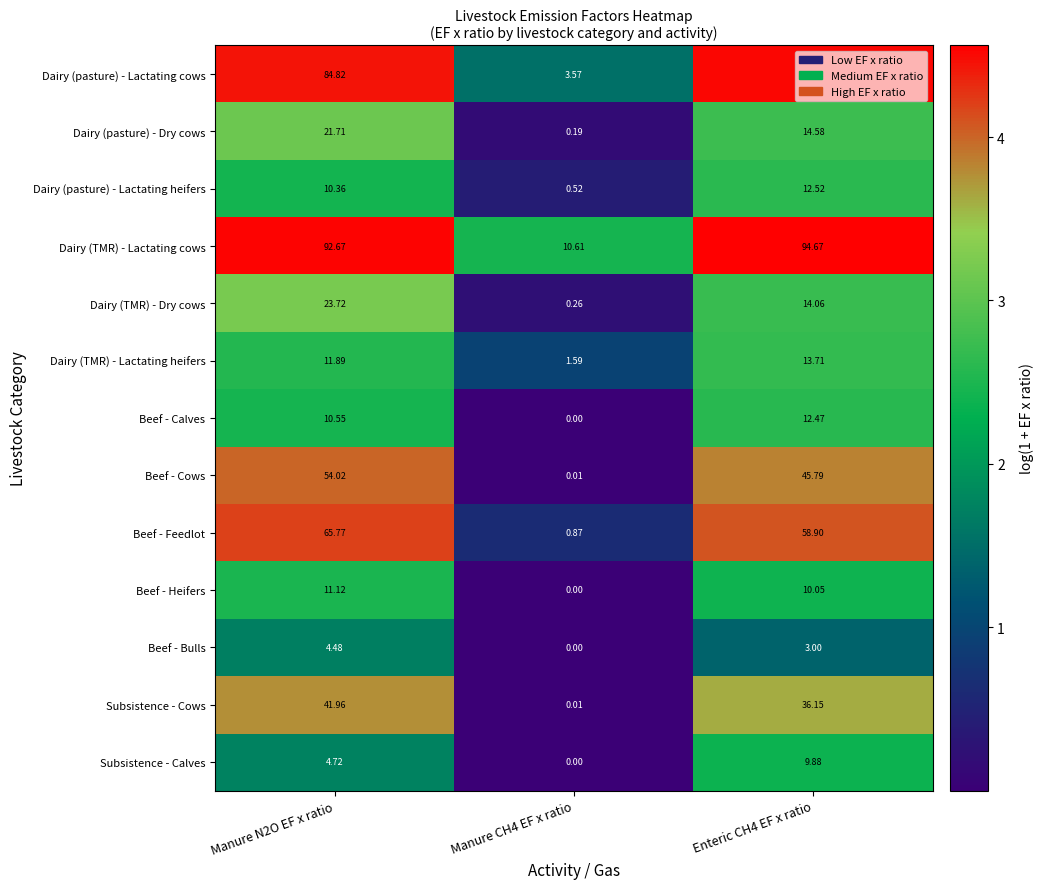

List the series in order of their peak value, lowest first.

Beef - Bulls, Subsistence - Calves, Beef - Heifers, Beef - Calves, Dairy (pasture) - Lactating heifers, Dairy (TMR) - Lactating heifers, Dairy (pasture) - Dry cows, Dairy (TMR) - Dry cows, Subsistence - Cows, Beef - Cows, Beef - Feedlot, Dairy (pasture) - Lactating cows, Dairy (TMR) - Lactating cows